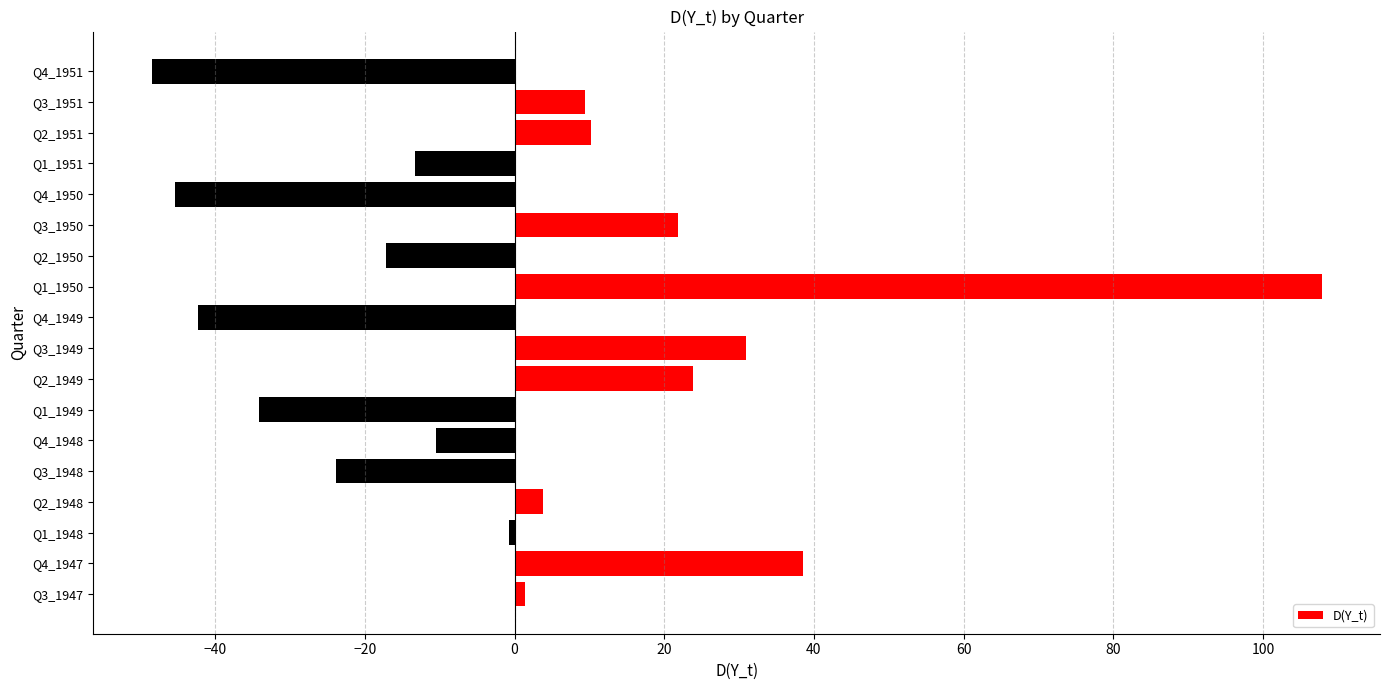

Reading bottom to top, extract all data points from this chart.

Q3_1947=1.3	Q4_1947=38.5	Q1_1948=-0.8	Q2_1948=3.8	Q3_1948=-23.9	Q4_1948=-10.5	Q1_1949=-34.2	Q2_1949=23.9	Q3_1949=31.0	Q4_1949=-42.4	Q1_1950=107.8	Q2_1950=-17.2	Q3_1950=21.9	Q4_1950=-45.4	Q1_1951=-13.3	Q2_1951=10.2	Q3_1951=9.4	Q4_1951=-48.5